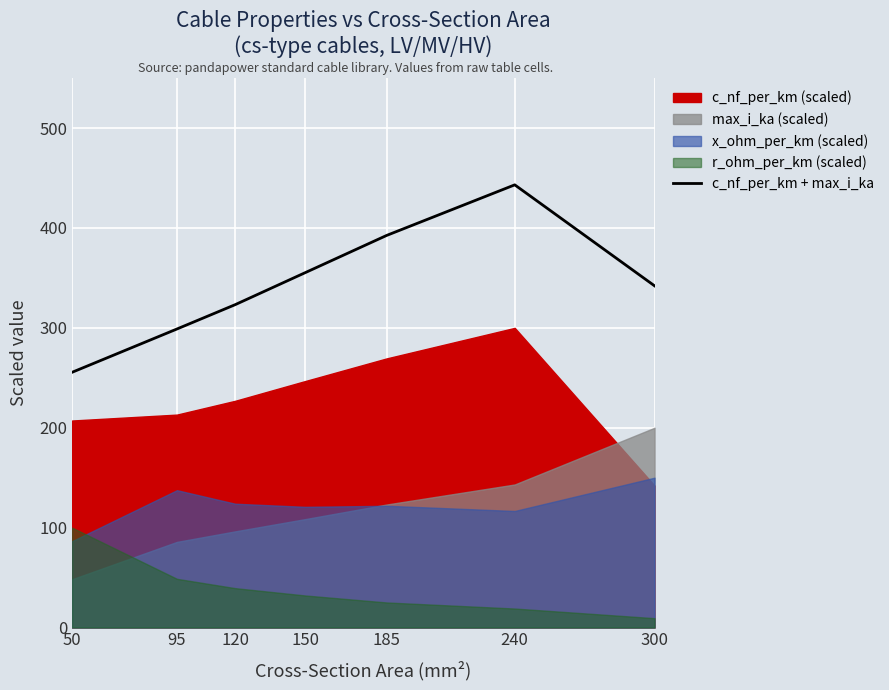

At which label is c_nf_per_km + max_i_ka closest to 349?

150